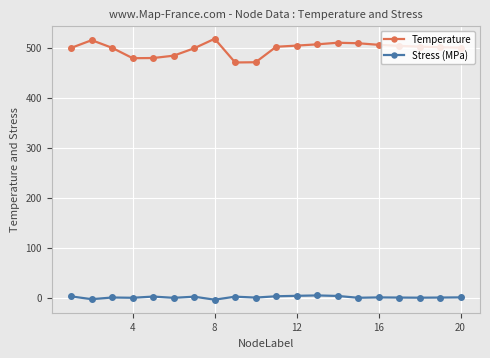

Which series has the widest spread of values?

Temperature